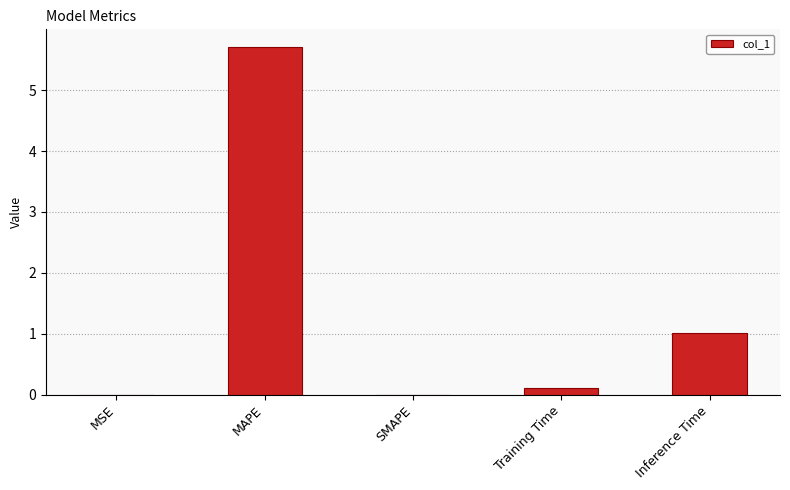

Where is the data nearest to the value 2?

Inference Time